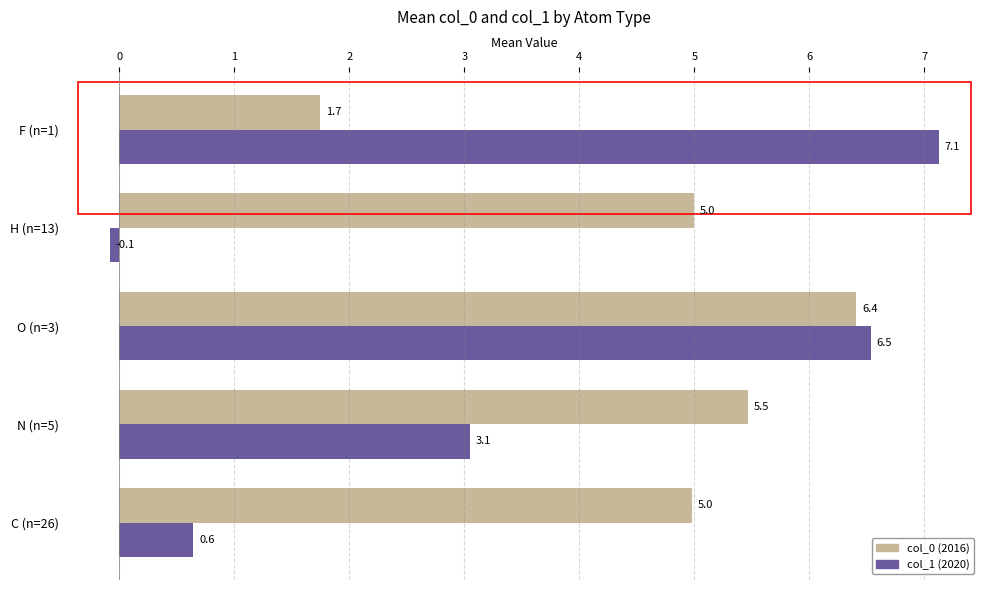

List the series in order of their peak value, highest first.

col_1 (2020), col_0 (2016)